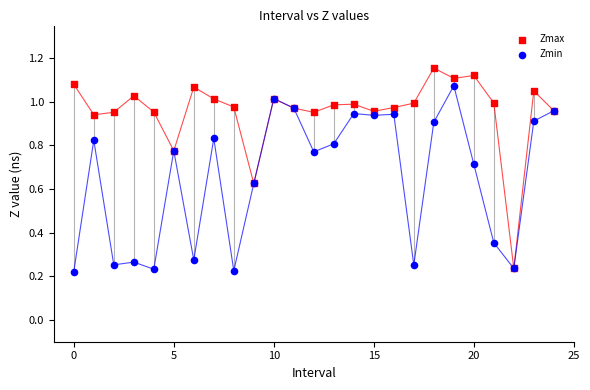

What are all the series names shown in the legend?

Zmax, Zmin